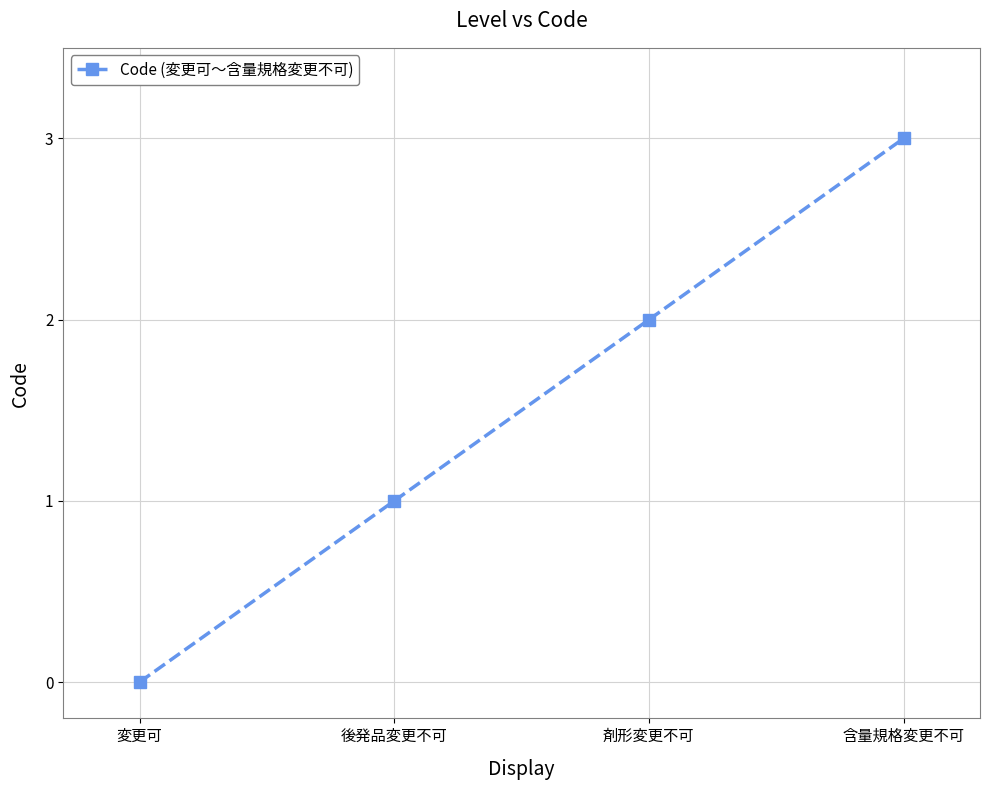

At which category does the chart reach its peak across all series?

含量規格変更不可